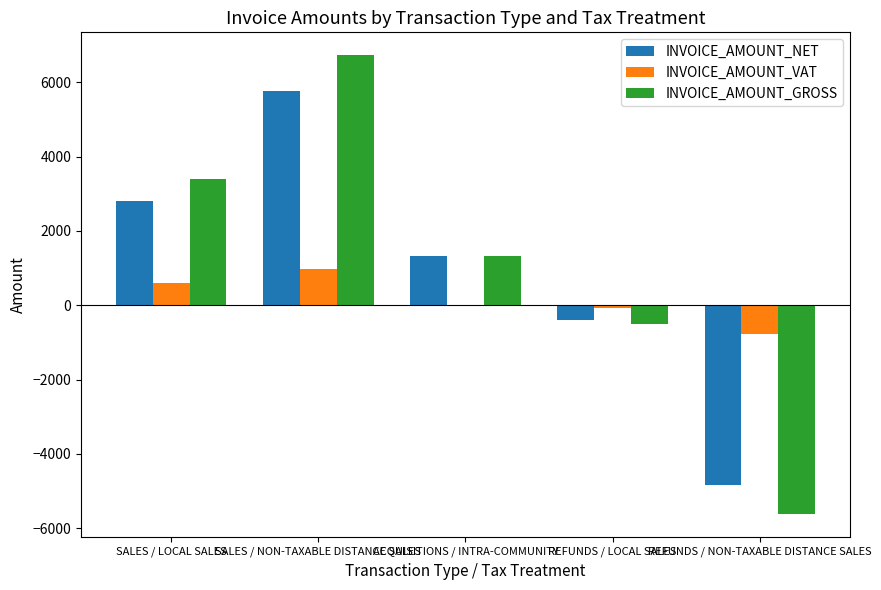

Are the bars grouped side by side (vs. stacked)?

Yes